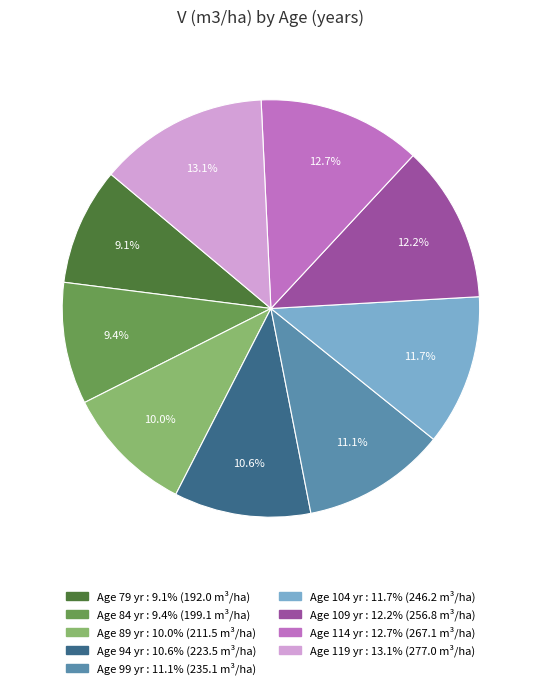

How many slices are in this pie chart?

9